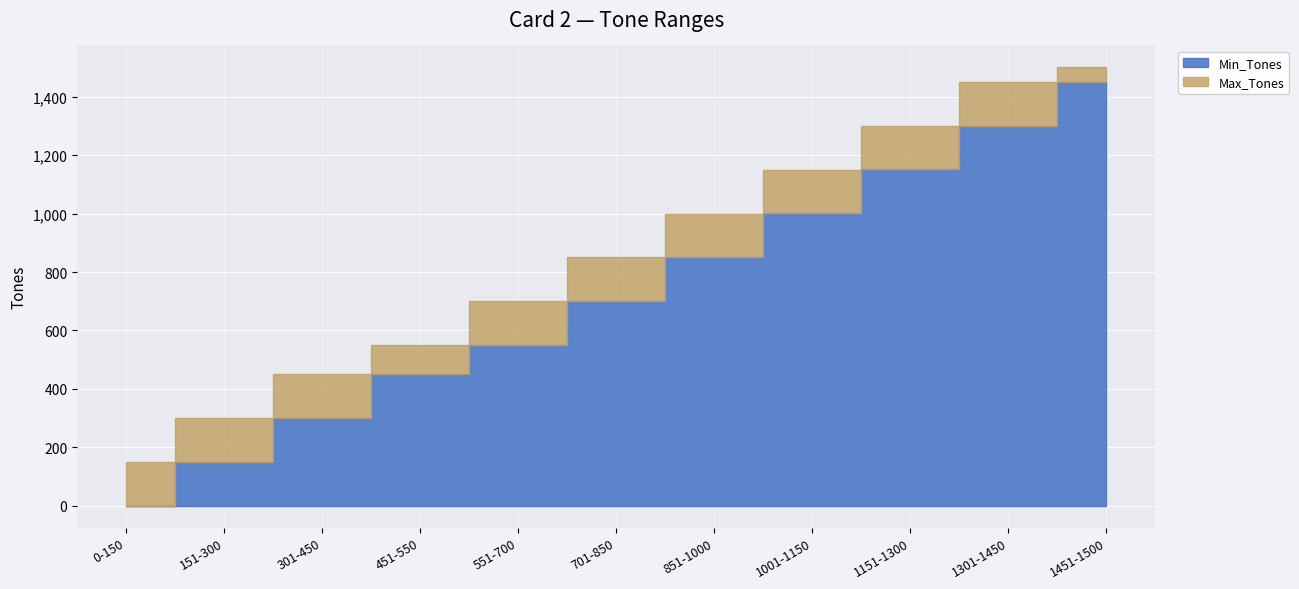

Is it true that Max_Tones equals 150 at 0-150?

True